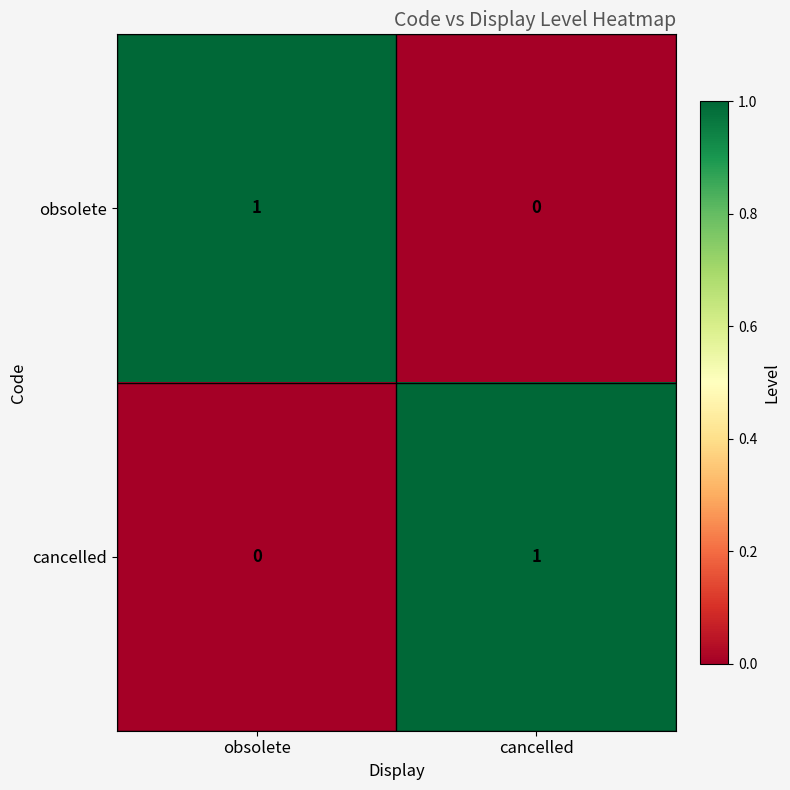

Where is obsolete nearest to the value 0?

cancelled